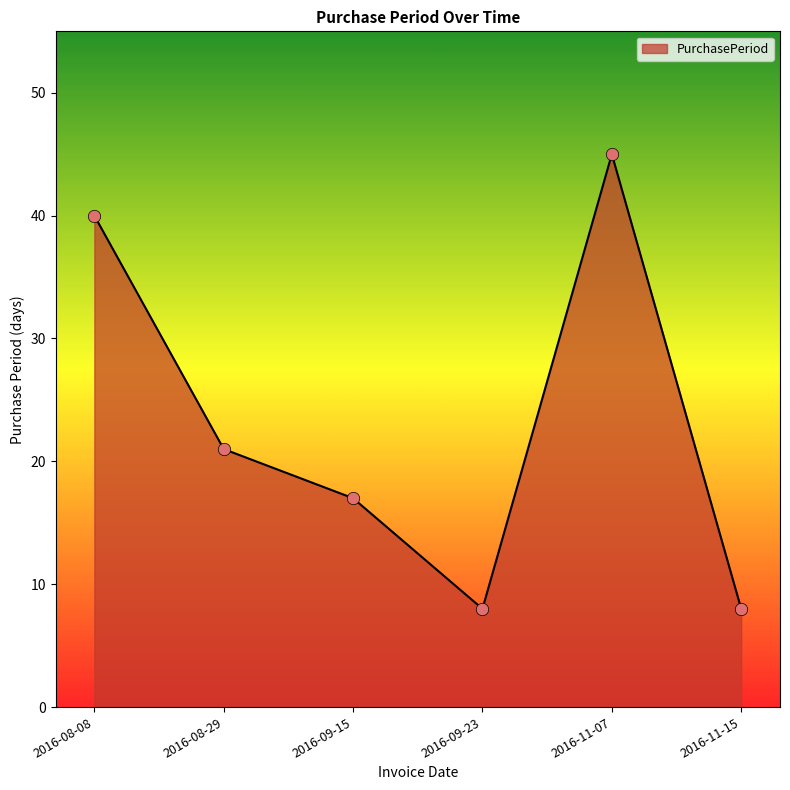

Which has a higher value, 2016-11-07 or 2016-09-15?

2016-11-07